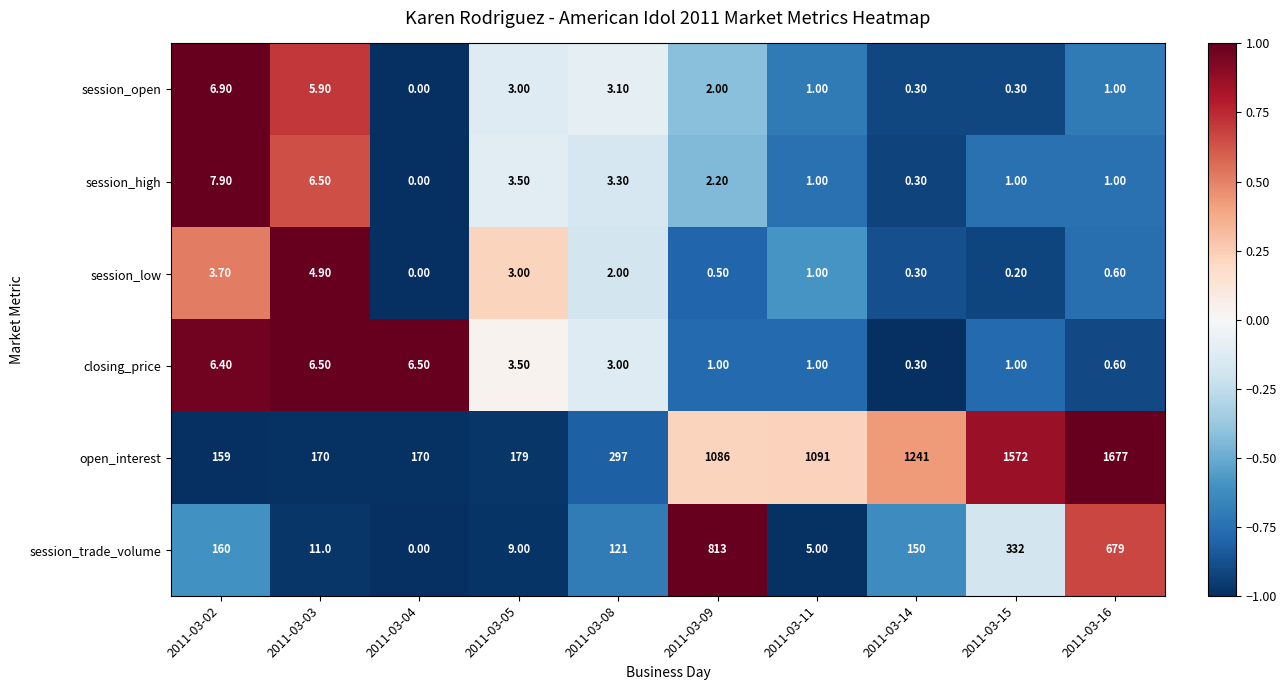

At 2011-03-09, list the series in order from largest to smallest.

open_interest, session_trade_volume, session_high, session_open, closing_price, session_low